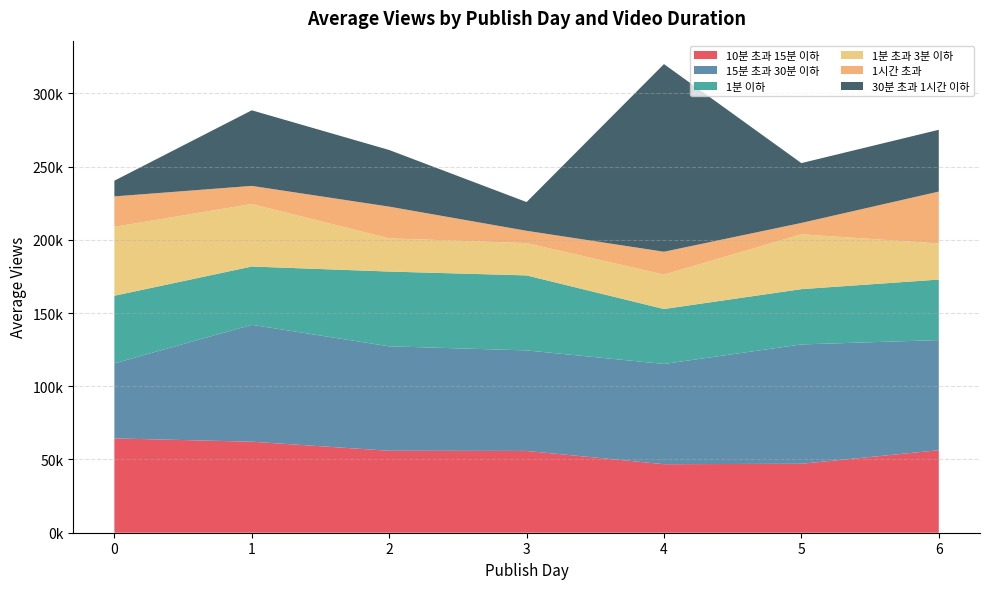

Reading left to right, what are all the values shown in this chart?

10분 초과 15분 이하: 64406.1	62149.6	55970.1	55846.2	46793.5	47080.3	56335.6
15분 초과 30분 이하: 51225.3	79832.4	71317.8	68655.8	68448.2	81493.6	75204.3
1분 이하: 46181.1	39789.3	51047.6	51197.1	37512.0	37752.2	41319.5
1분 초과 3분 이하: 47065.8	42695.7	22681.0	22058.8	23495.7	37456.9	24633.5
1시간 초과: 20770.3	12363.3	21655.8	8409.9	15619.2	7744.8	35452.9
30분 초과 1시간 이하: 10727.1	51606.9	38667.0	19619.5	128118.3	40859.0	42191.0